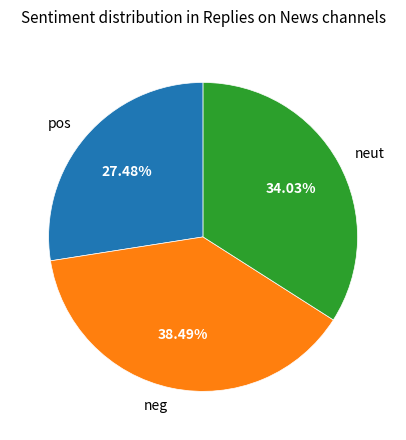

Does neut represent more than half of the total?

No